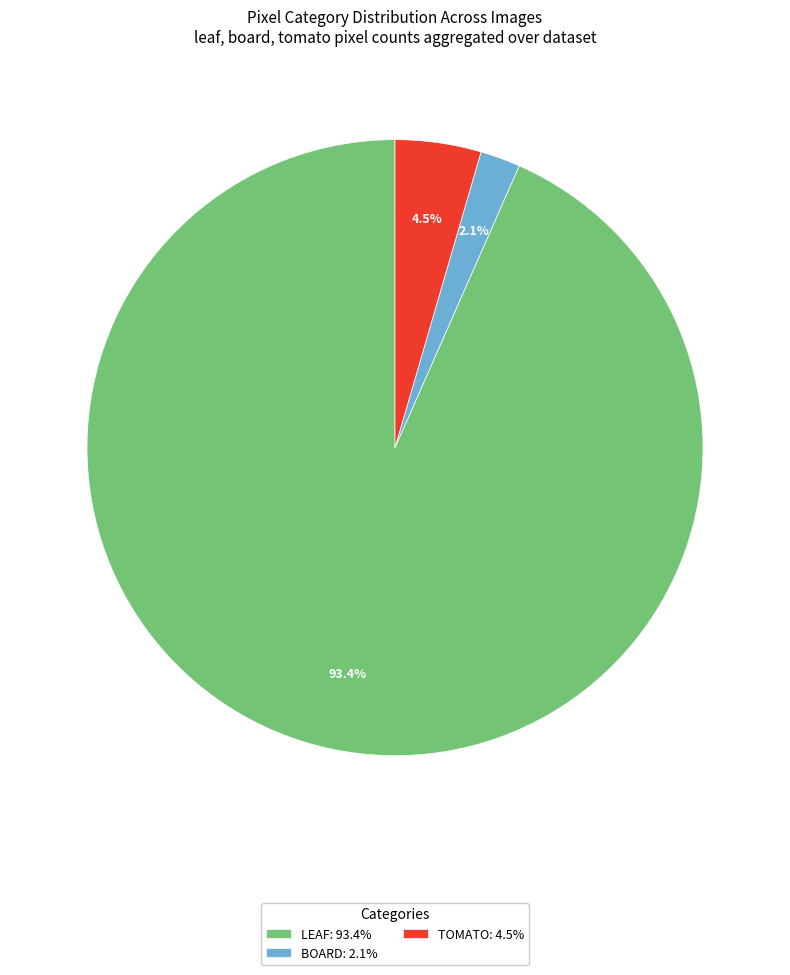

Which category has the smallest portion of the pie?

BOARD: 2.1%